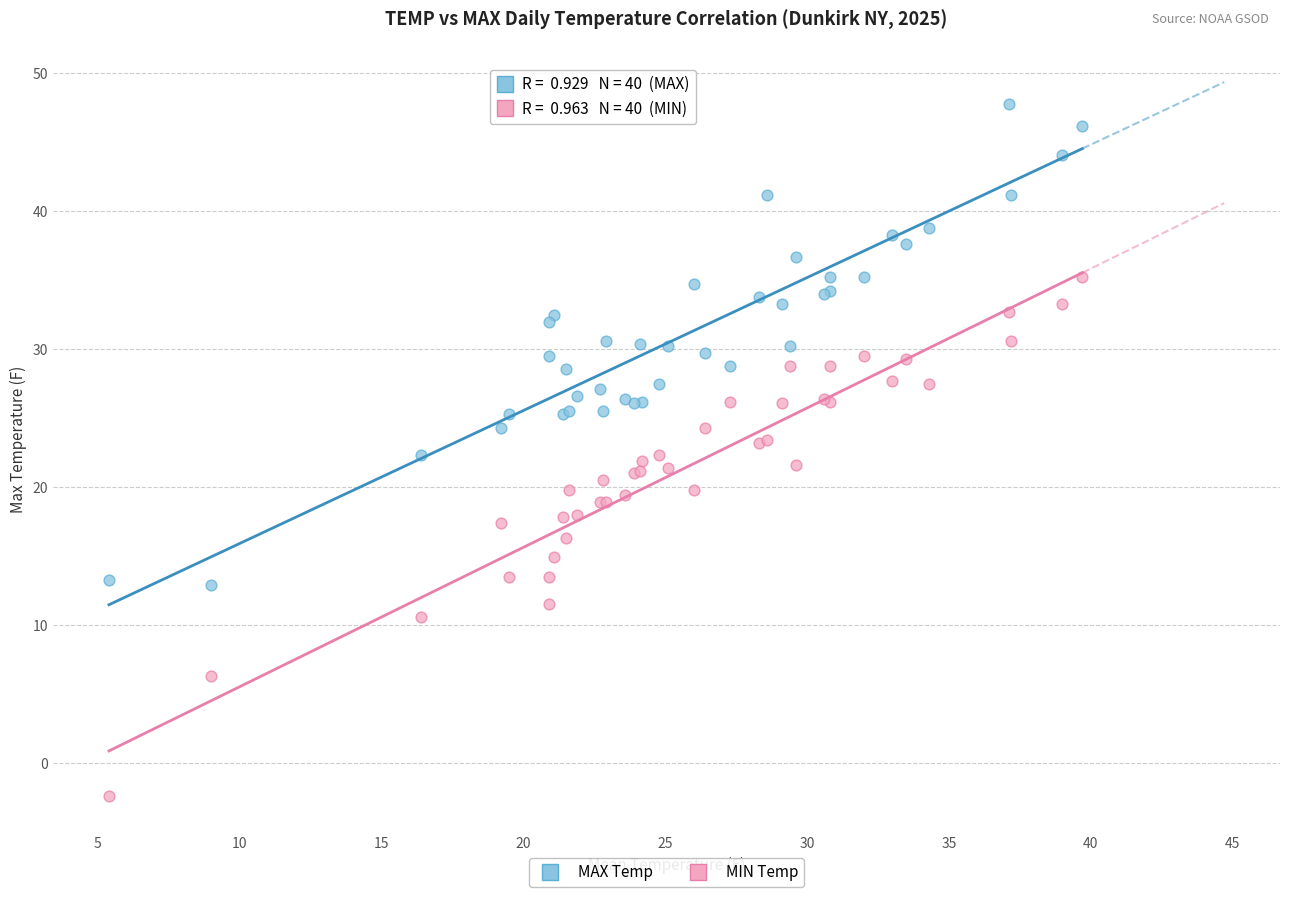

Which series contains the lowest Y value?

MIN Temp